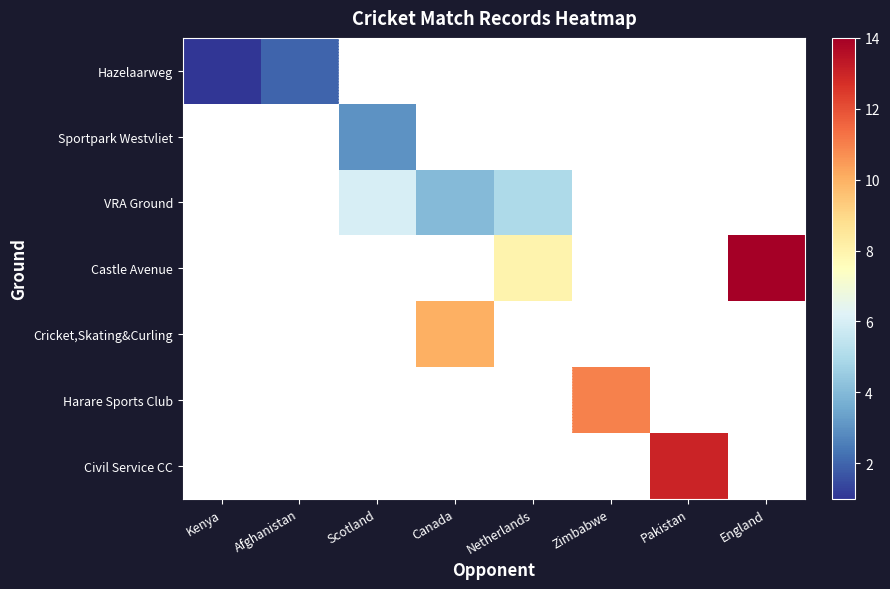

Between Canada and Pakistan, which is larger?

Pakistan